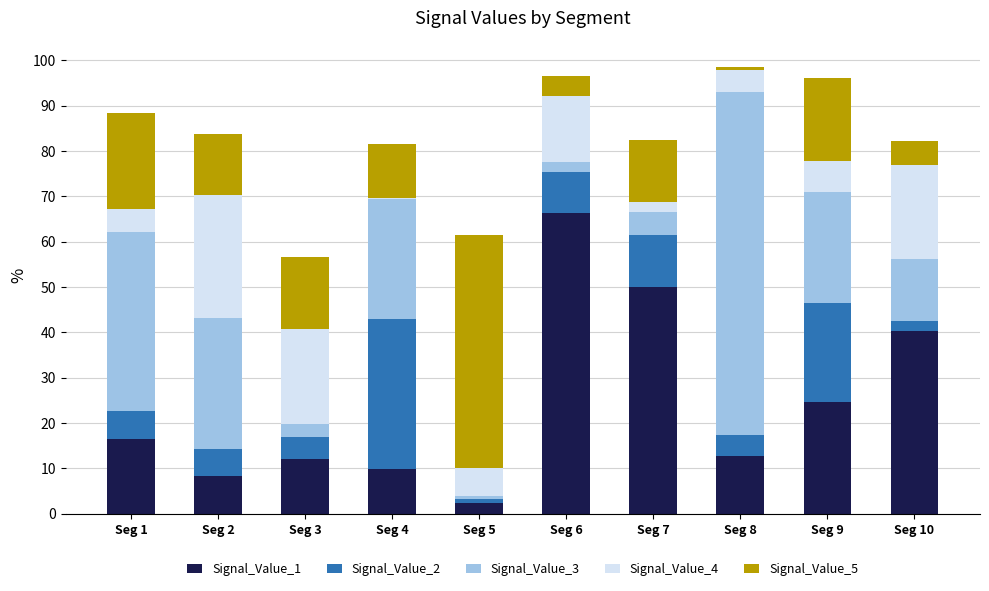

What is the total value across all series at Seg 2?

83.8